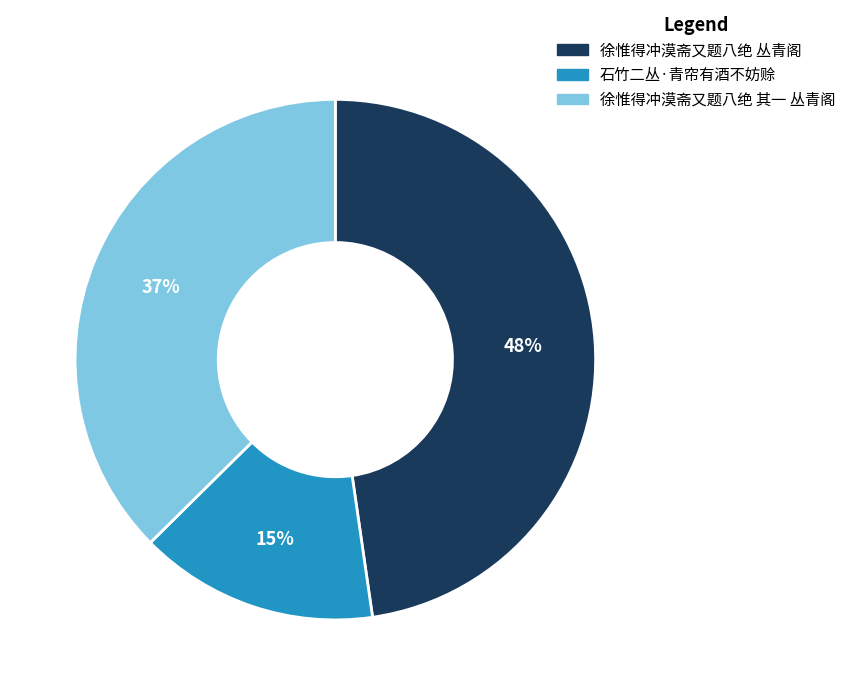

Does 石竹二丛·青帘有酒不妨赊 account for over 50% of the chart?

No